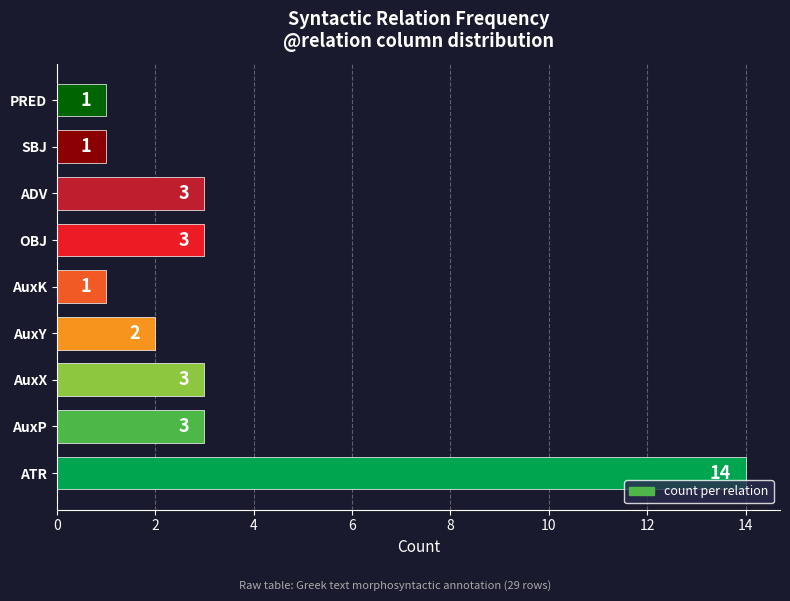

True or false: the data shows 2 at AuxY.

True